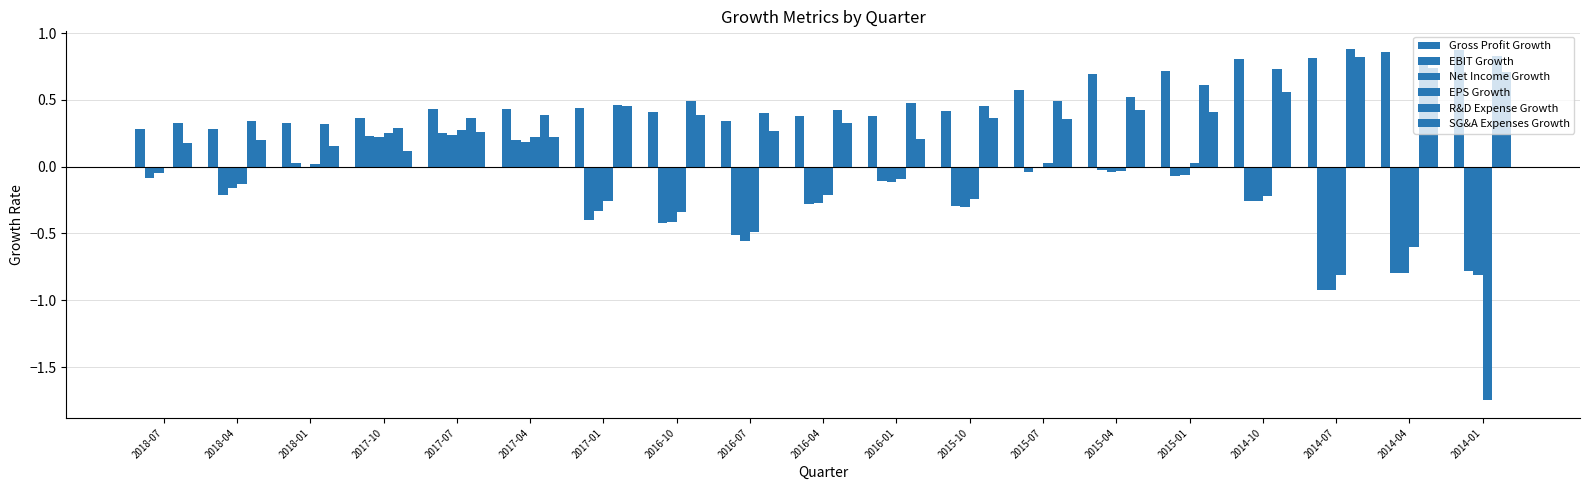

What is the label of the 1st bar from the right?

2014-01